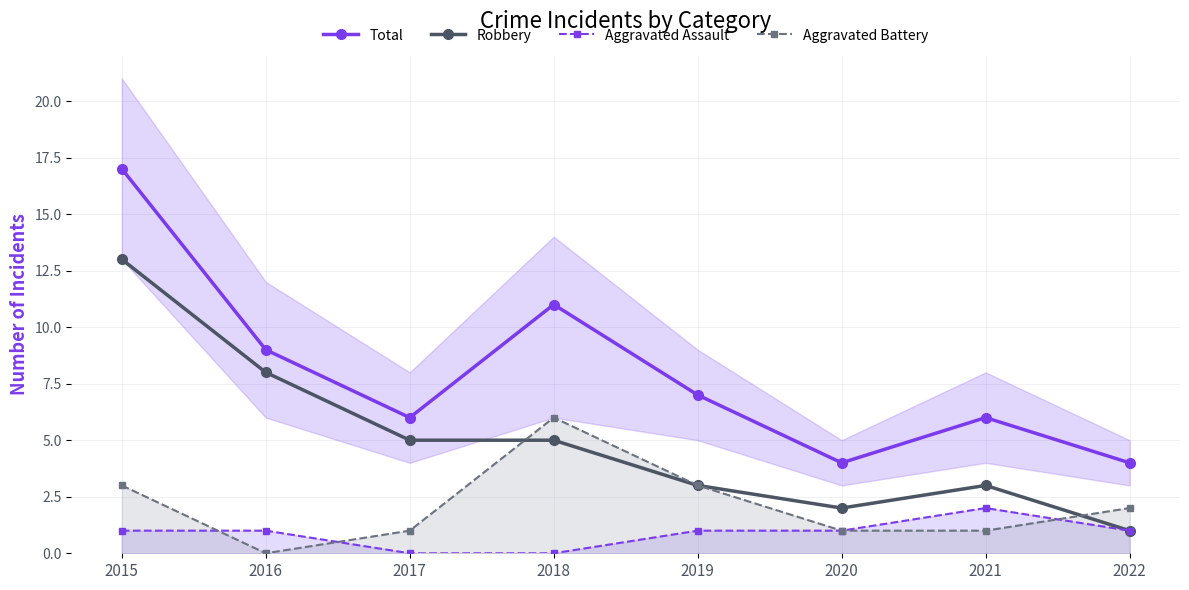

Where does the Aggravated Assault series first go above 1?

2021